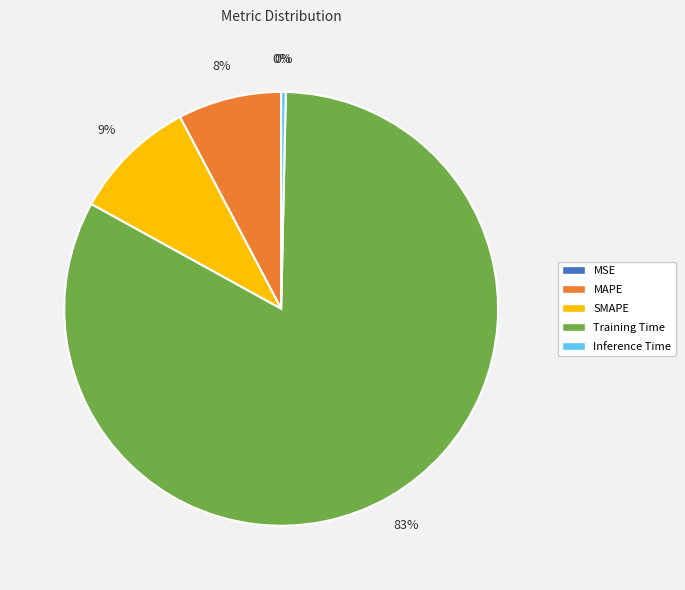

Does any single category account for the majority?

Yes